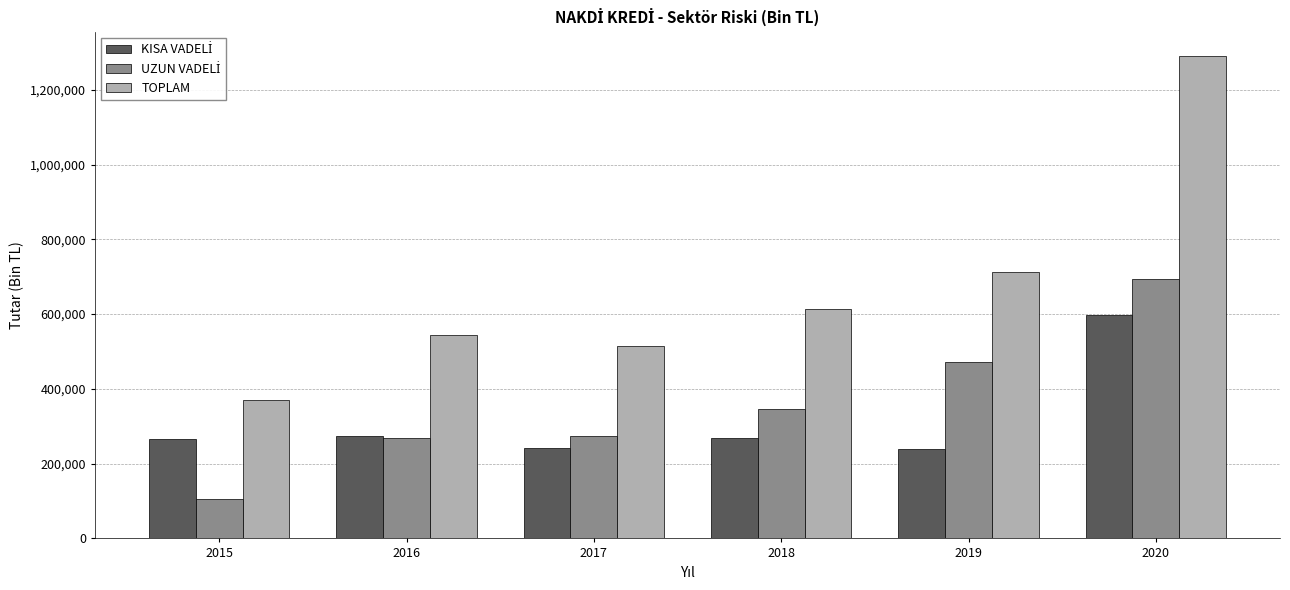

At how many categories does at least one series exceed 318865?

6